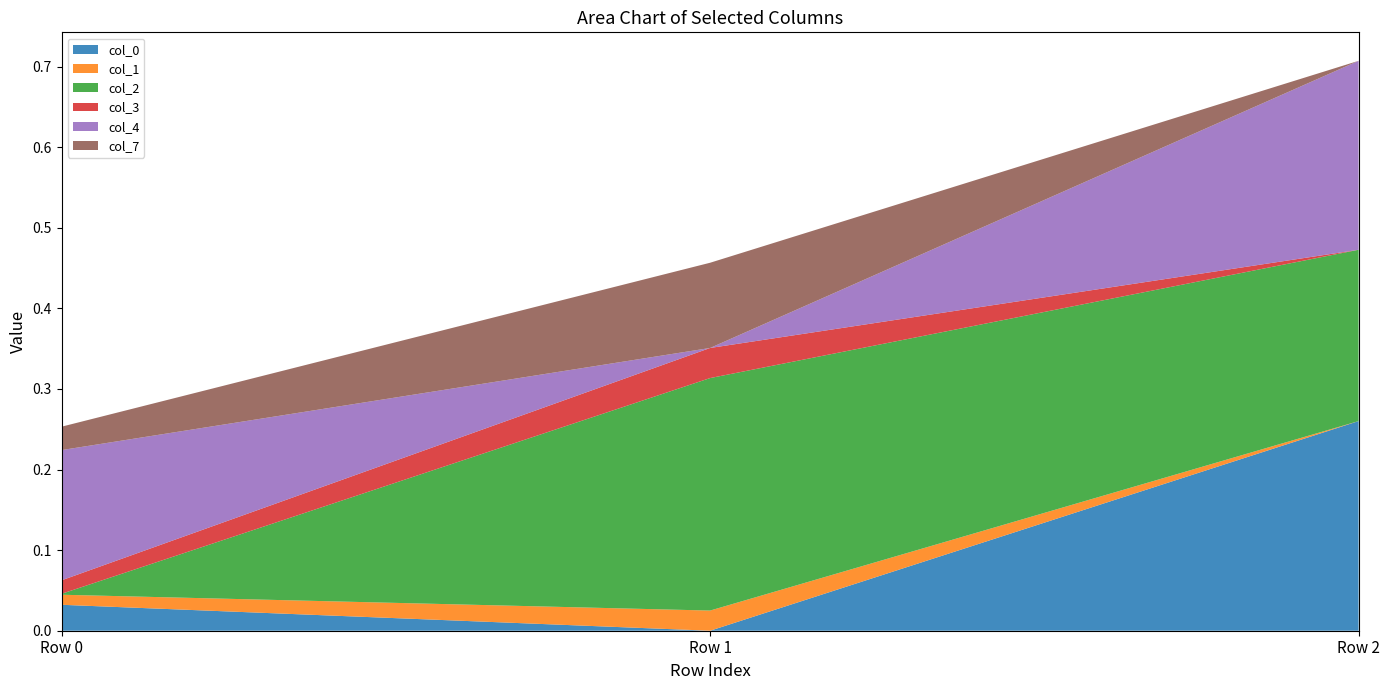

Reading left to right, list all the values displayed in this chart.

col_0: 0.0	-0.0	0.3
col_1: 0.0	0.0	-0.0
col_2: 0.0	0.3	0.2
col_3: 0.0	0.0	-0.0
col_4: 0.2	-0.0	0.2
col_7: 0.0	0.1	-0.0